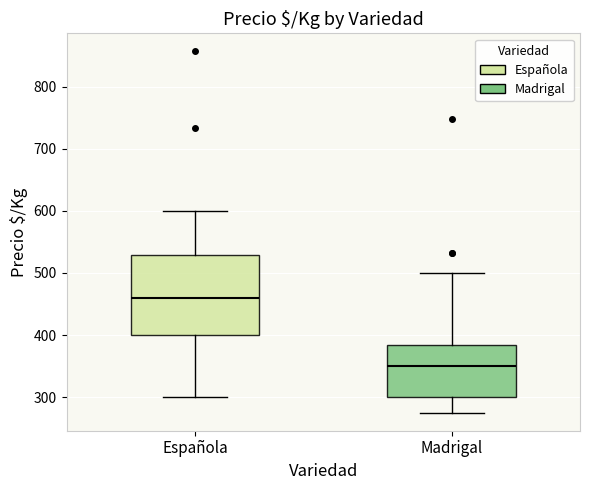

Which box has the lowest median line?

Madrigal